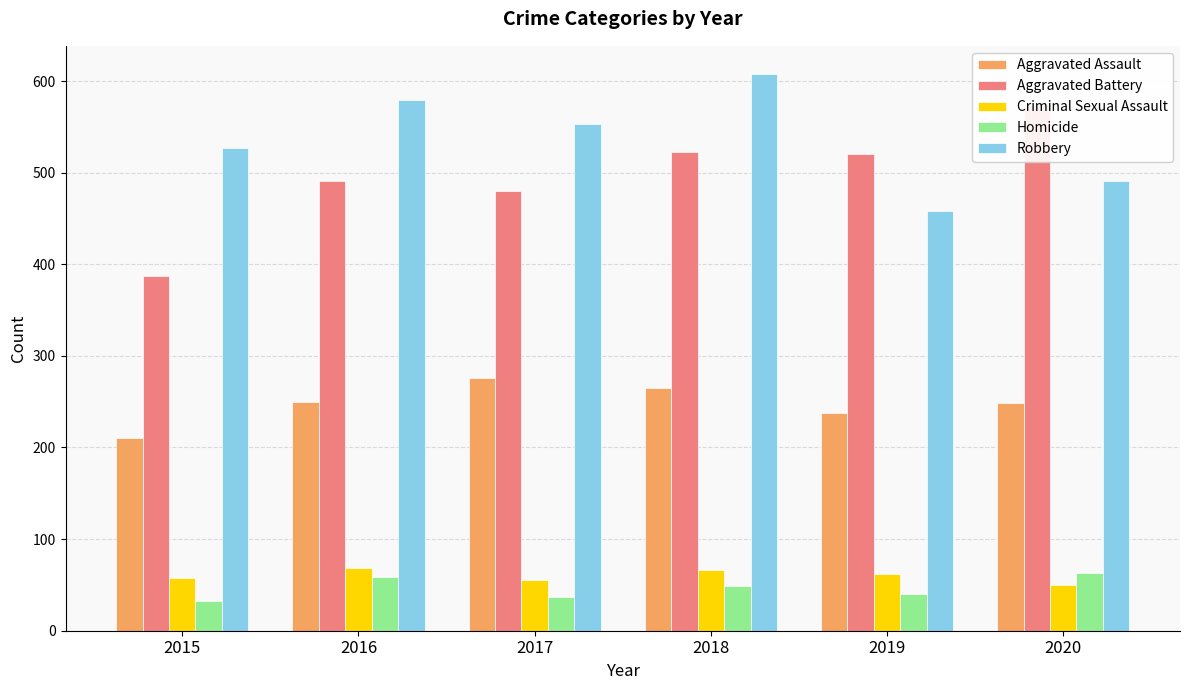

Reading left to right, list all the values displayed in this chart.

Aggravated Assault: 2015=210	2016=250	2017=276	2018=265	2019=238	2020=249
Aggravated Battery: 2015=387	2016=491	2017=480	2018=522	2019=520	2020=574
Criminal Sexual Assault: 2015=58	2016=69	2017=55	2018=66	2019=62	2020=50
Homicide: 2015=32	2016=59	2017=37	2018=49	2019=40	2020=63
Robbery: 2015=527	2016=579	2017=553	2018=608	2019=458	2020=491